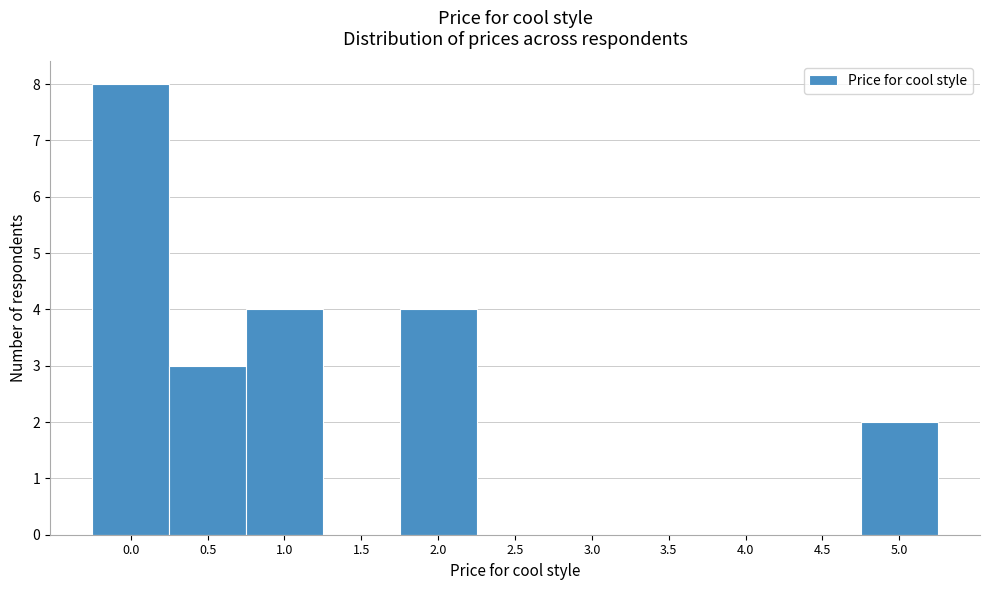

Over which range of the x-axis is the bar tallest?

-0.25 to 0.25